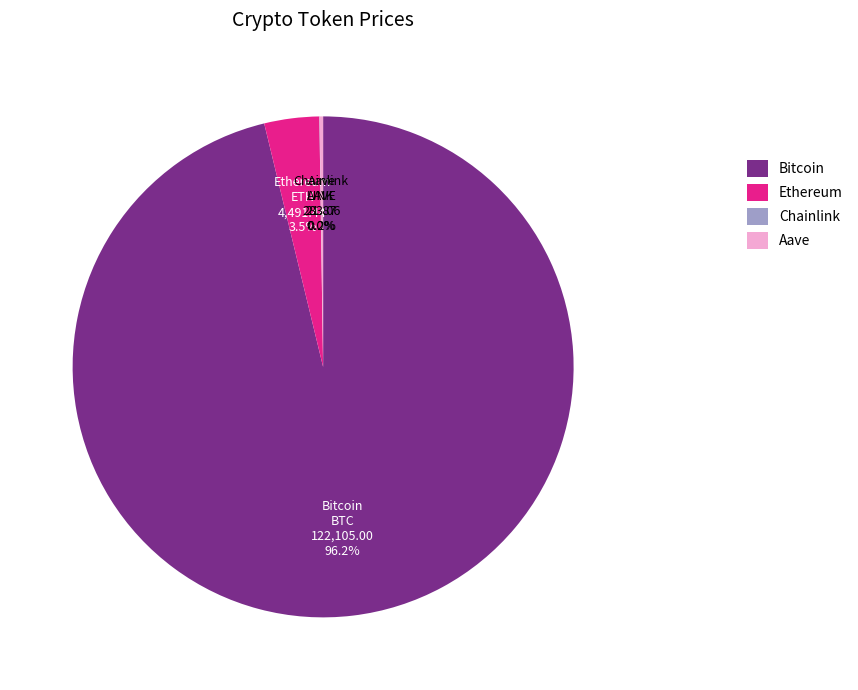

Is there any slice that represents more than half of the pie?

Yes